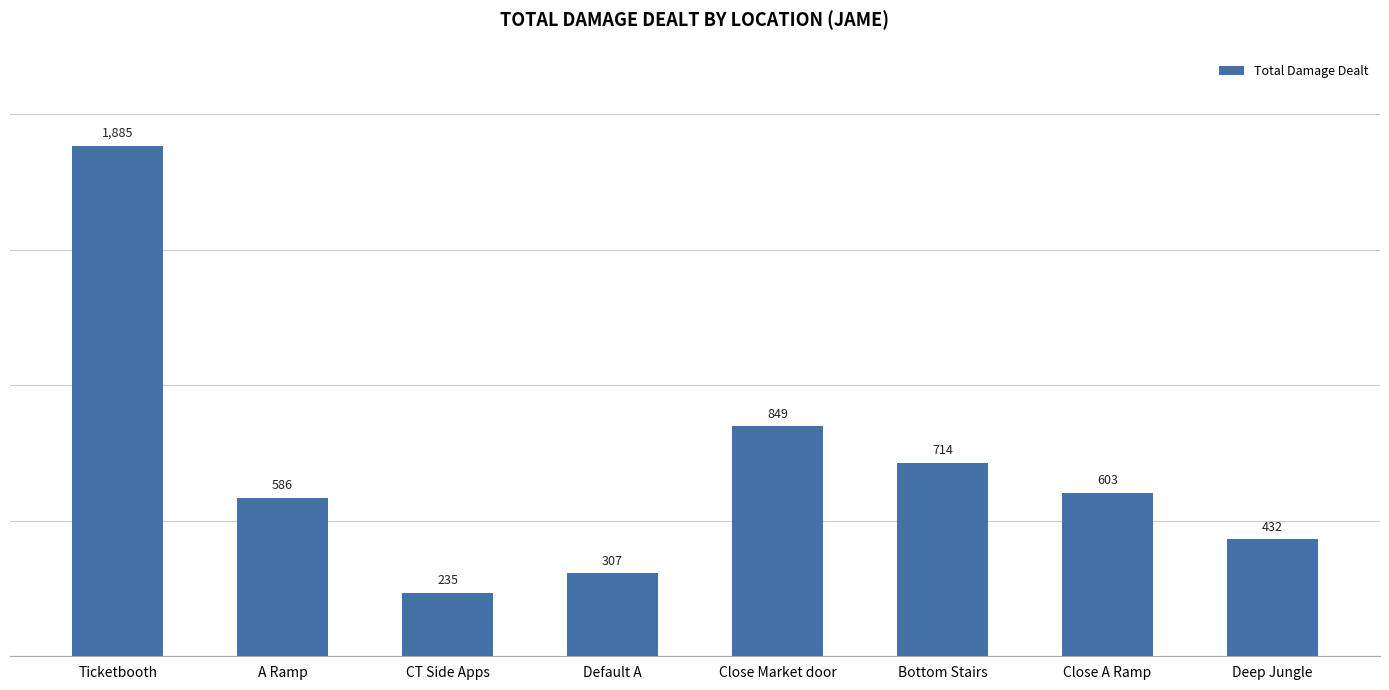

Reading left to right, what are all the values shown in this chart?

1885	586	235	307	849	714	603	432